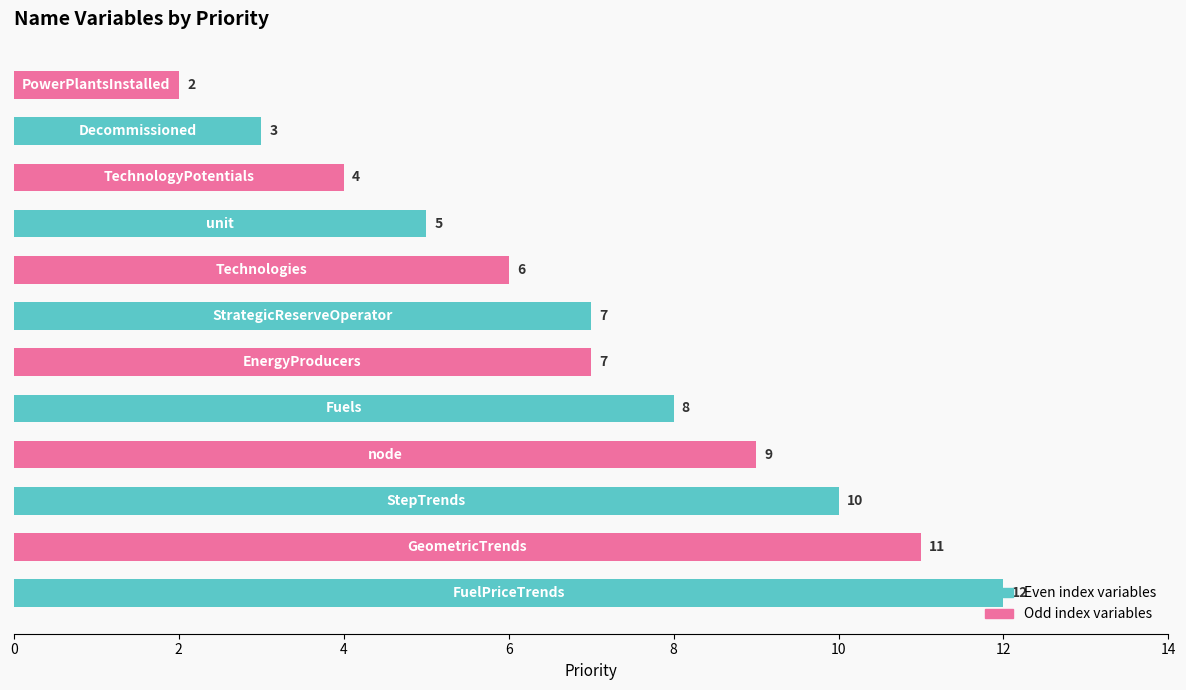

What is the average value?

7